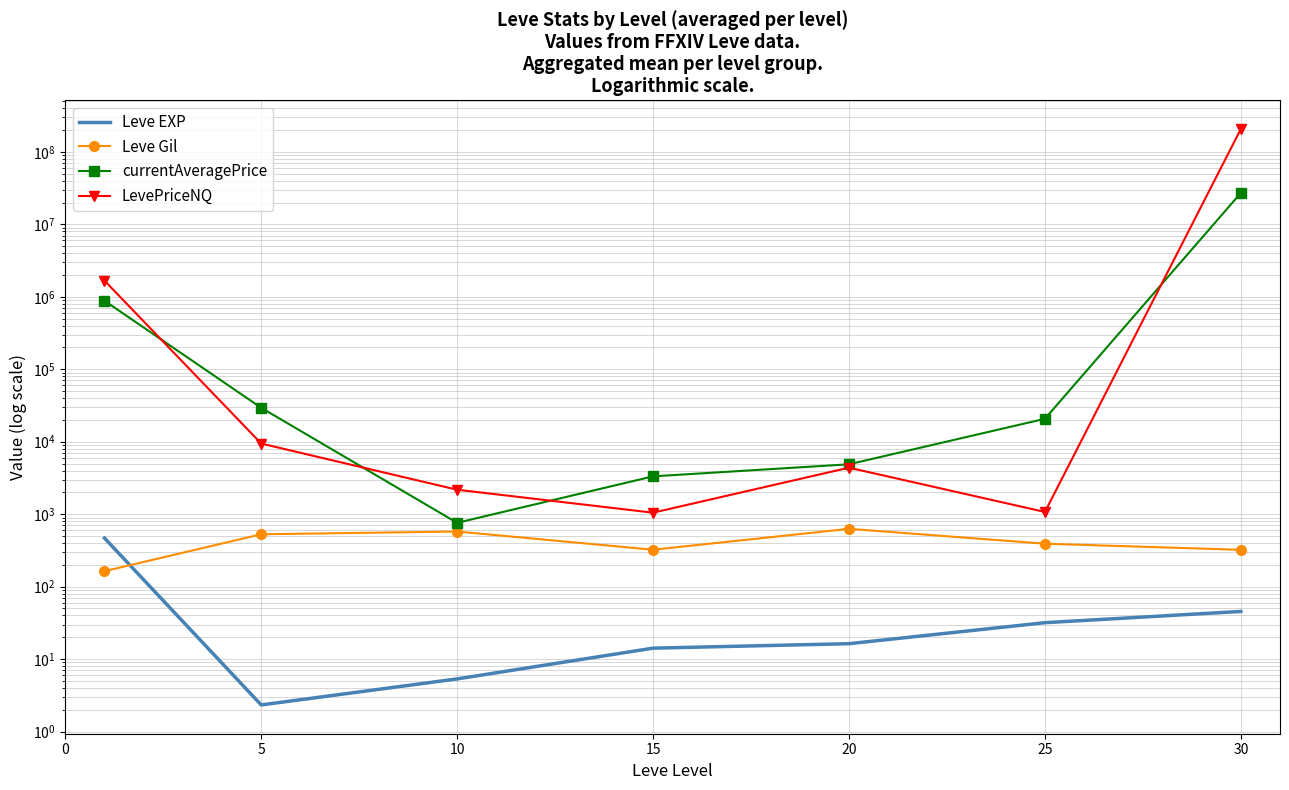

What is the total value across all series at 30?

233335658.0